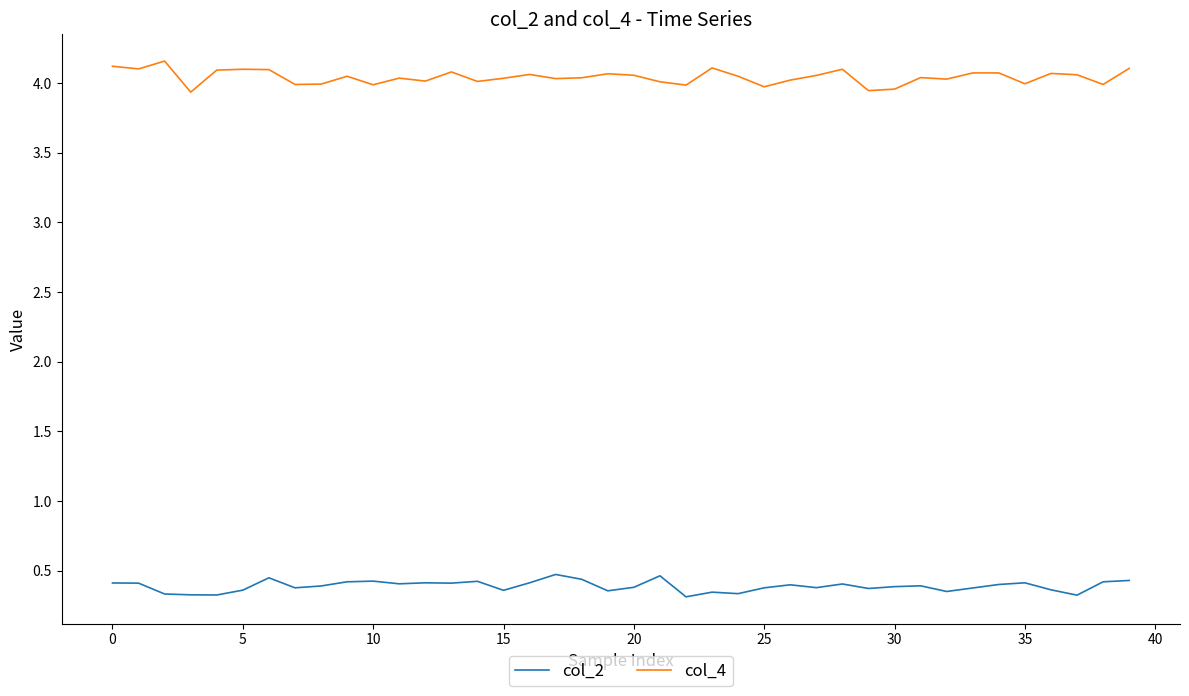

What is the highest value of the col_4 series?

4.2